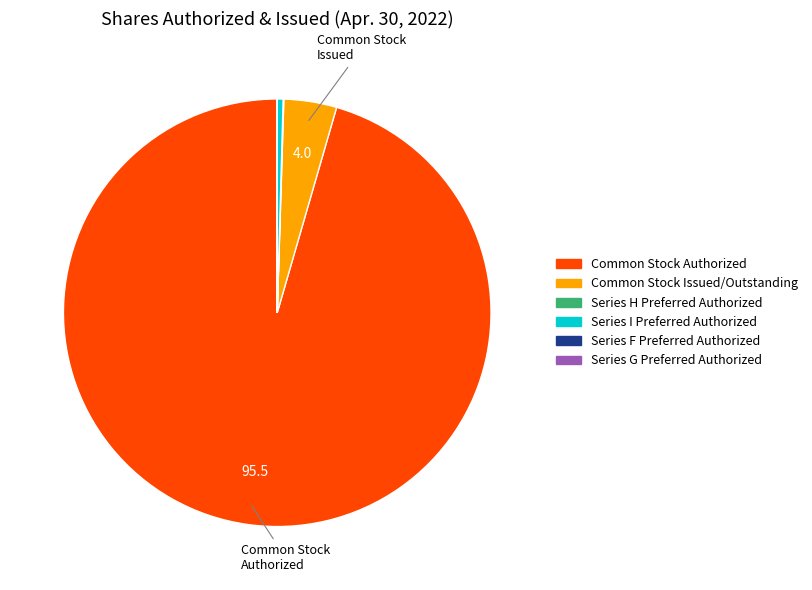

True or false: Common Stock Authorized accounts for 96% of the total.

True